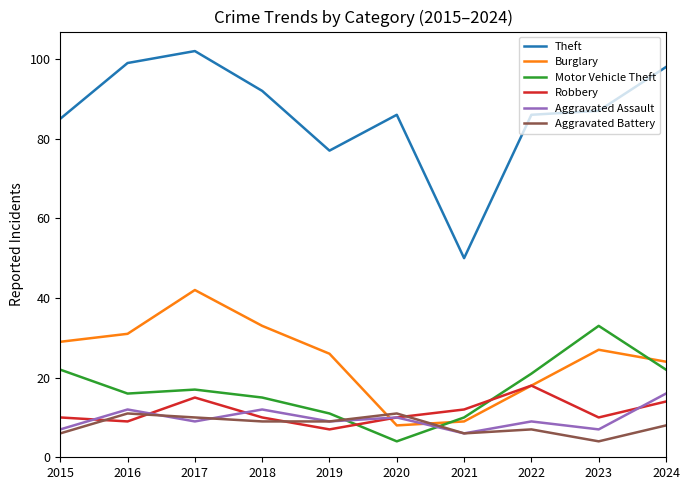

What is the difference between the second highest and minimum values in the Theft series?

49